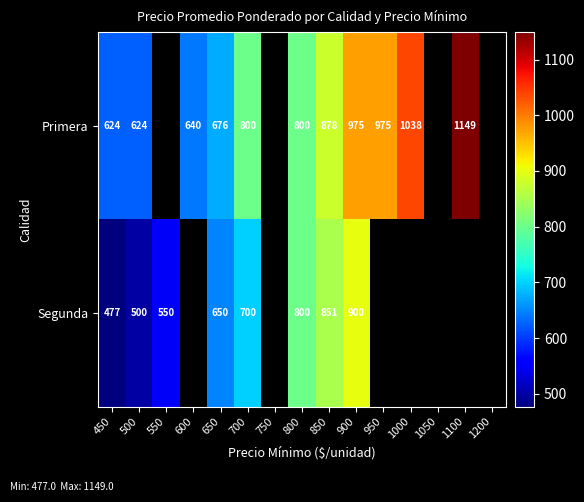

Which label corresponds to the smallest value in the chart?

450